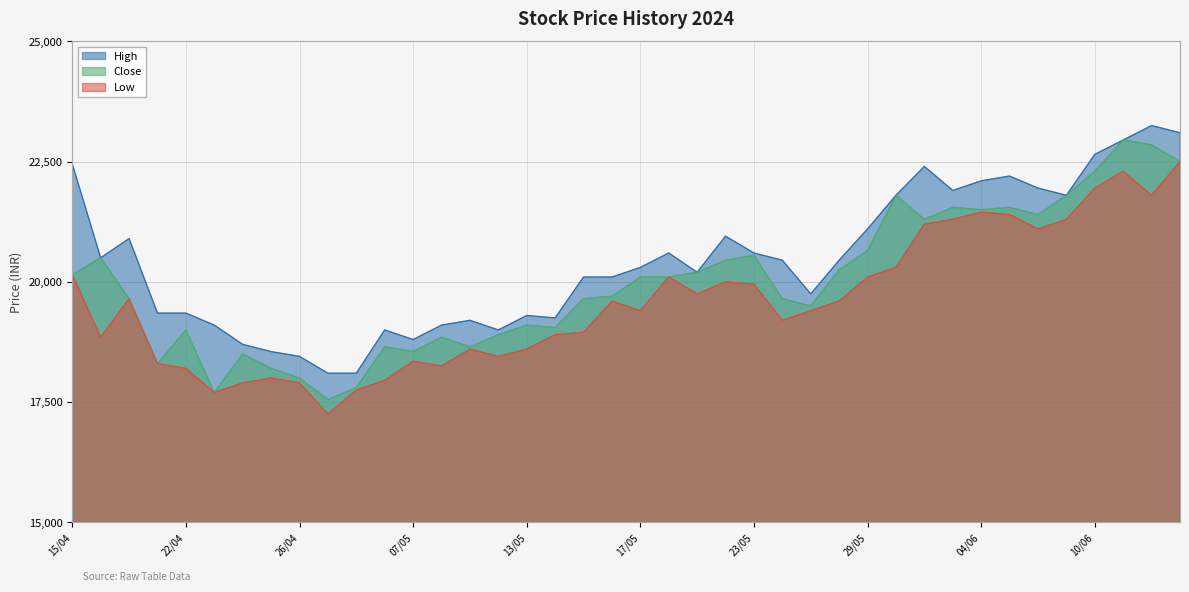

What is the value of the High point at the 17th from the left?

19300